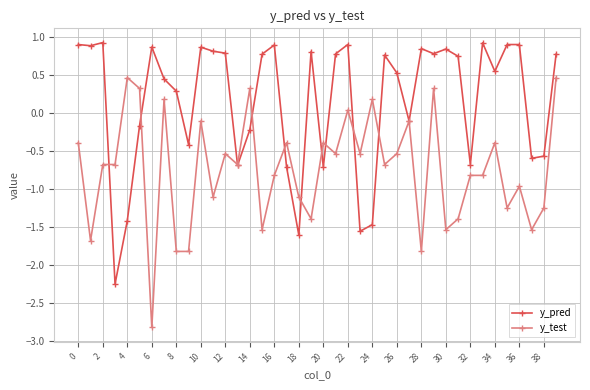

What is the greatest value displayed?

0.9